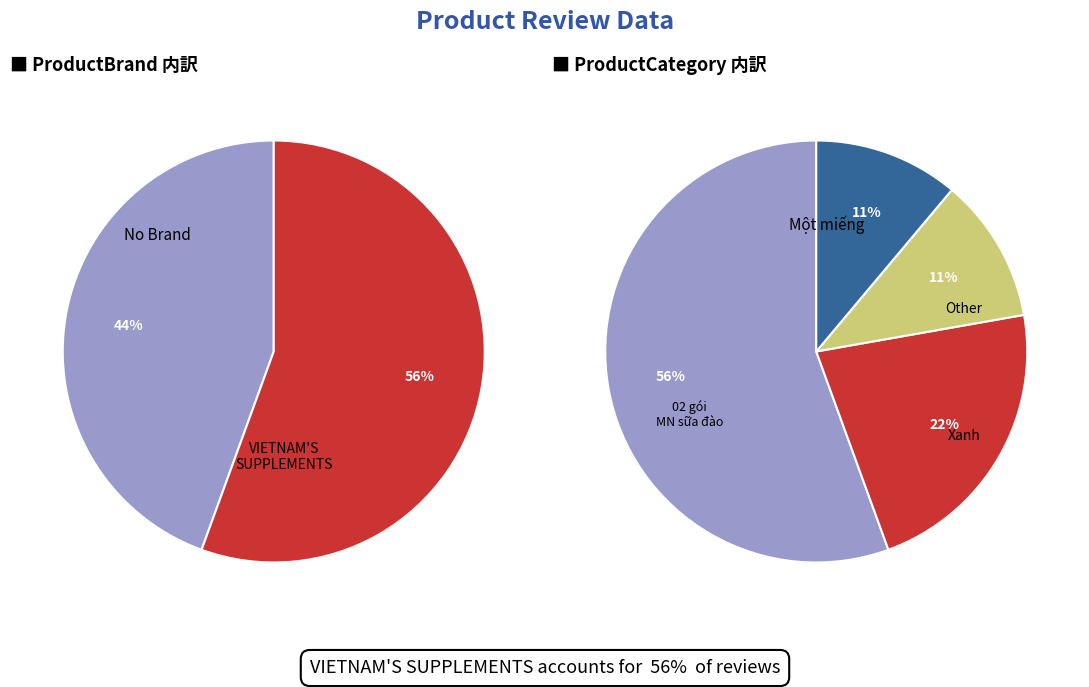

Does any single category account for the majority?

Yes